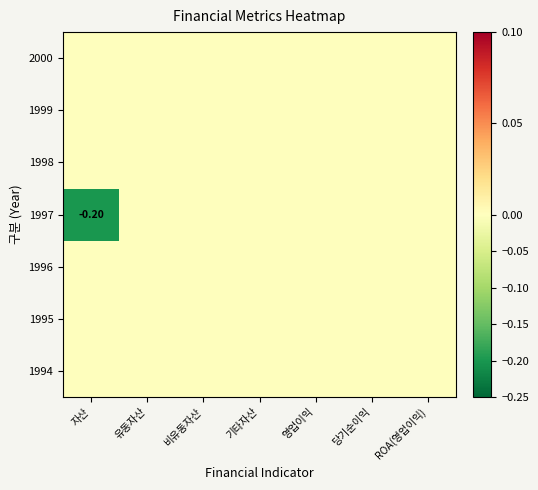

At which category does the chart reach its minimum across all series?

자산